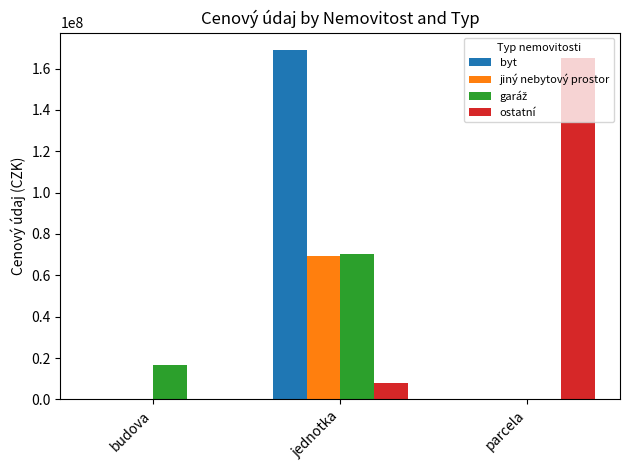

What is the maximum value shown in the chart?

168931569